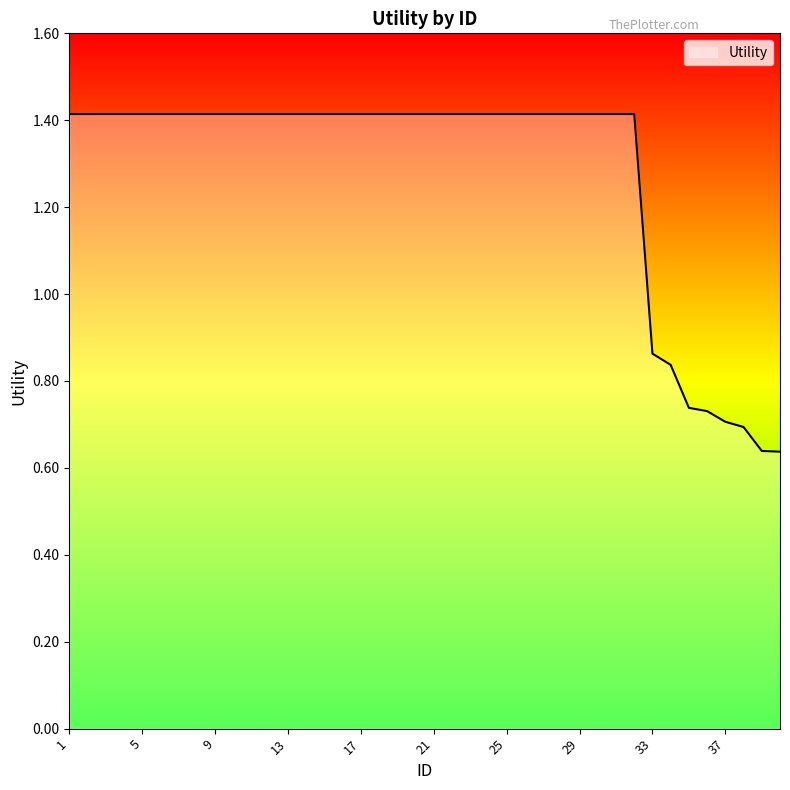

How many series are shown in this chart?

1